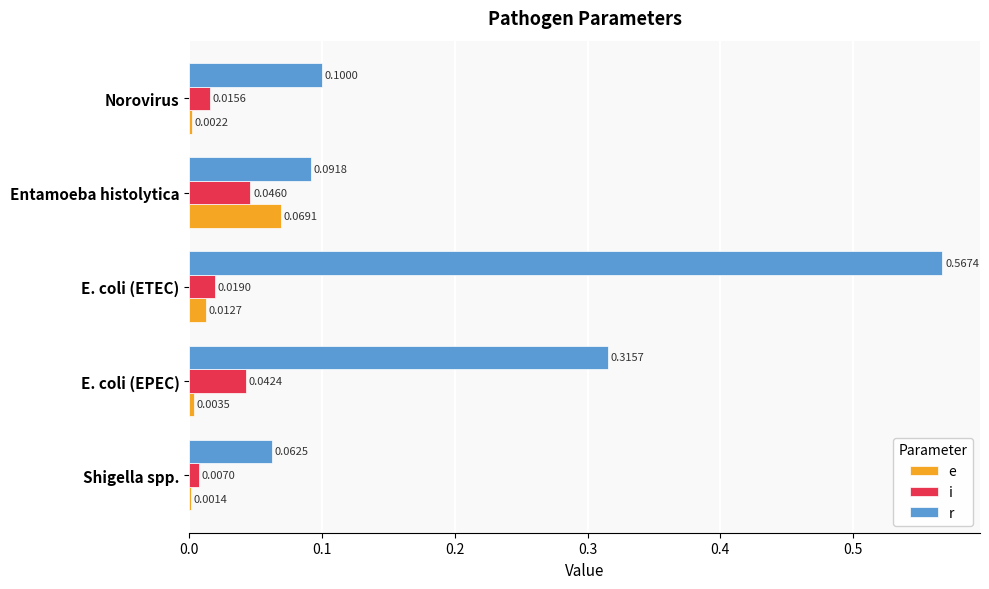

Between Shigella spp. and E. coli (ETEC), which series saw the biggest shift?

r